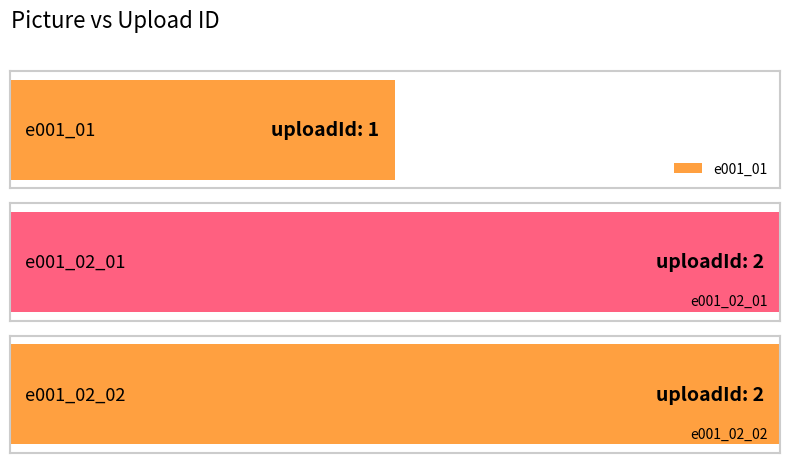

What is the difference between the values at e001_02_02 and e001_01?

1